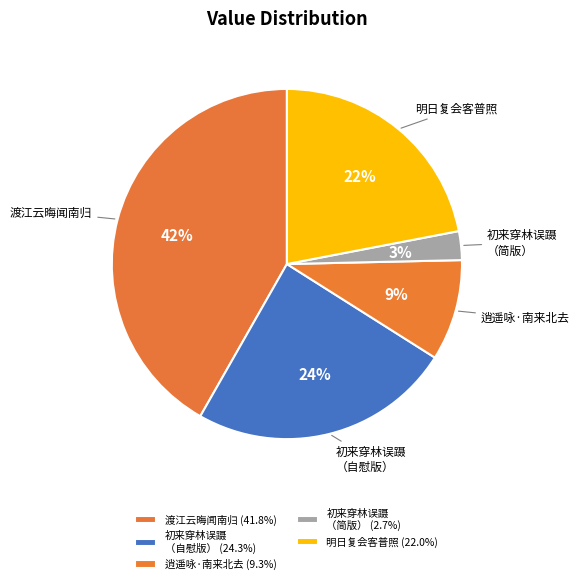

How many slices are in this pie chart?

5